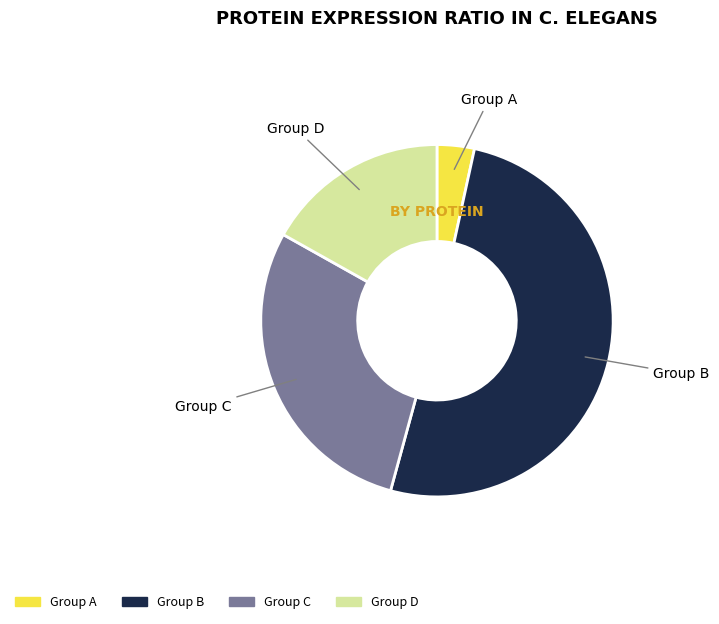

Is there any slice that represents more than half of the pie?

Yes